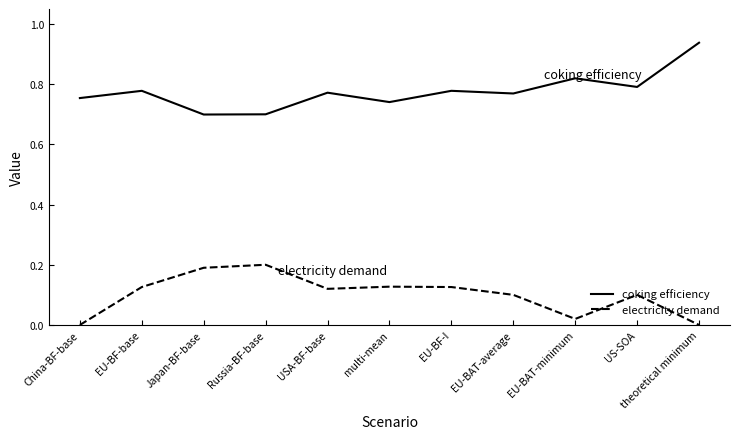

What is the spread (max minus min) of values at Russia-BF-base?

0.5